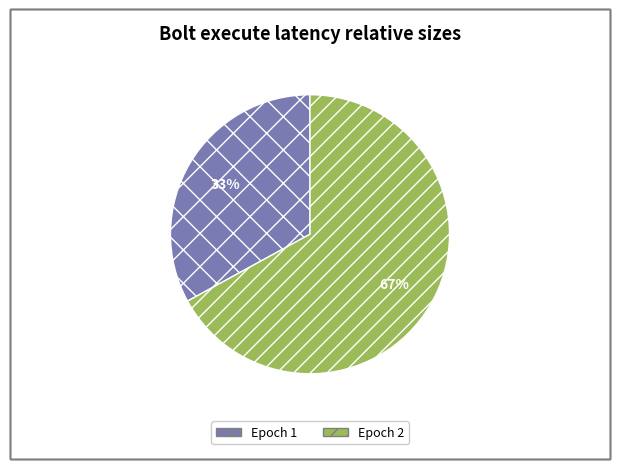

Do Epoch 2 and Epoch 1 together represent more than half of the pie?

Yes